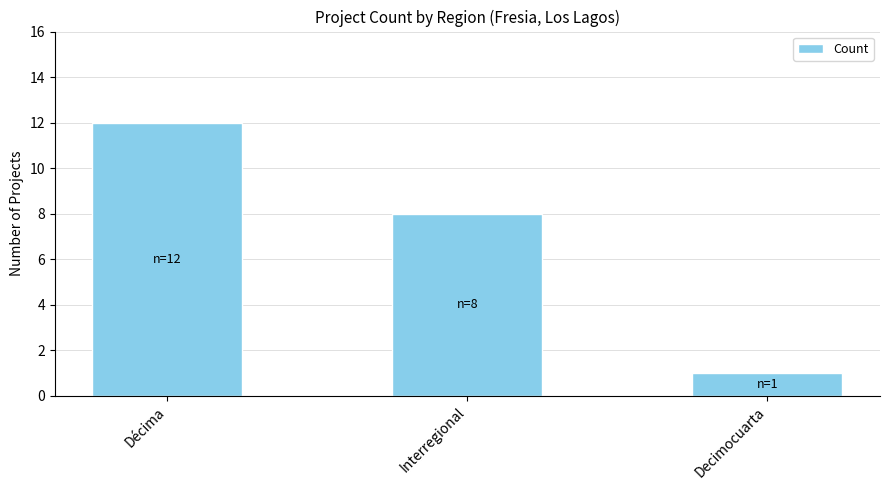

How many data points does each series have?

3